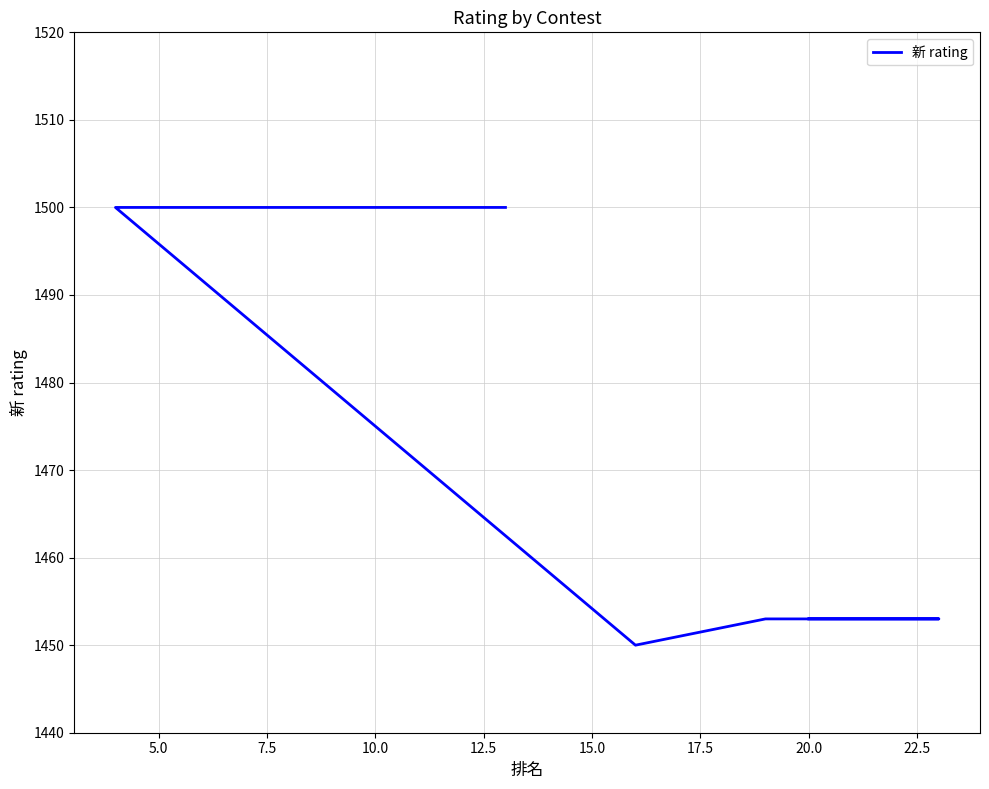

What is the value of the 1st point from the left?

1453